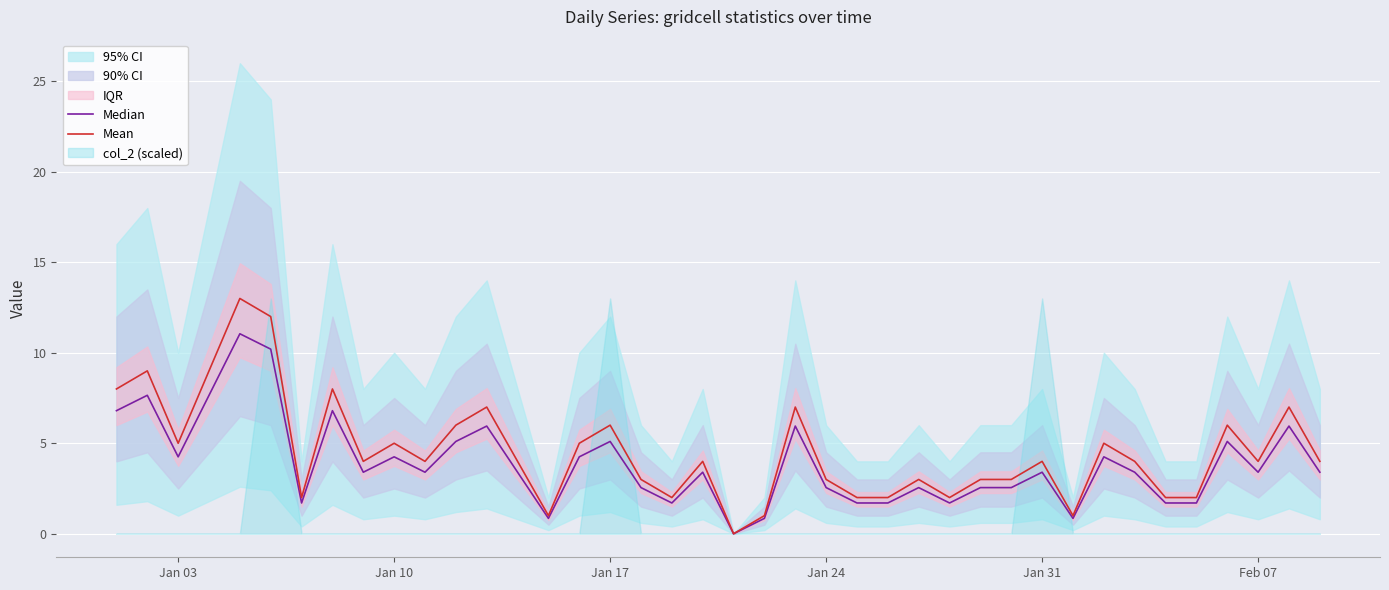

What is the highest value of the Mean series?

13.0